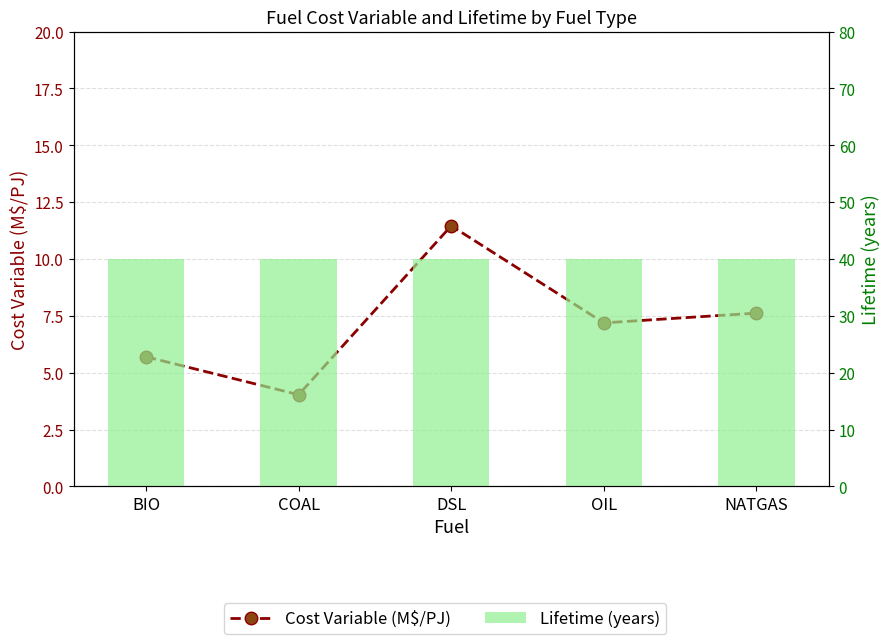

Between NATGAS and DSL, which is larger?

DSL